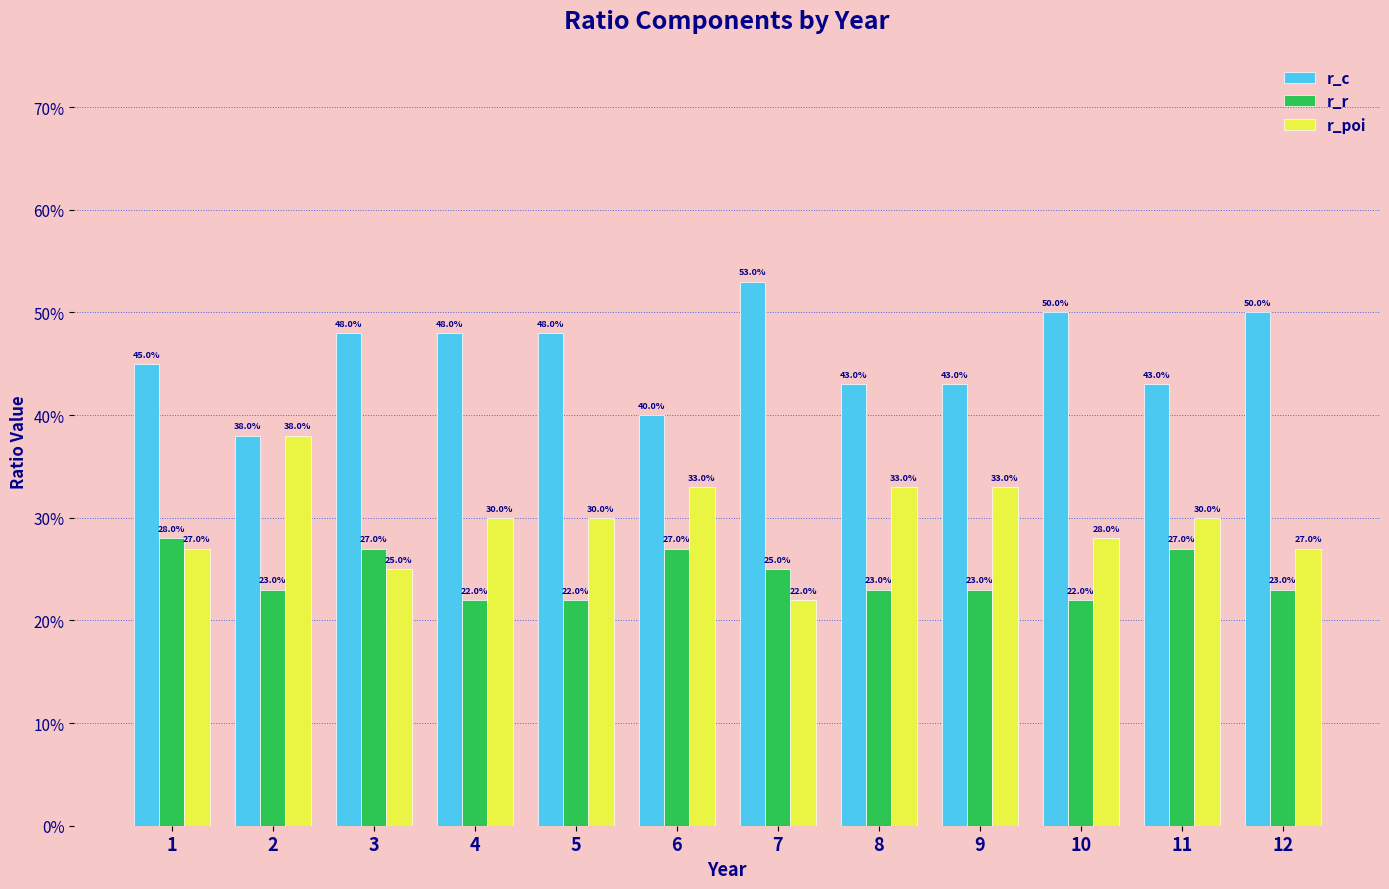

What are all the series names shown in the legend?

r_c, r_r, r_poi